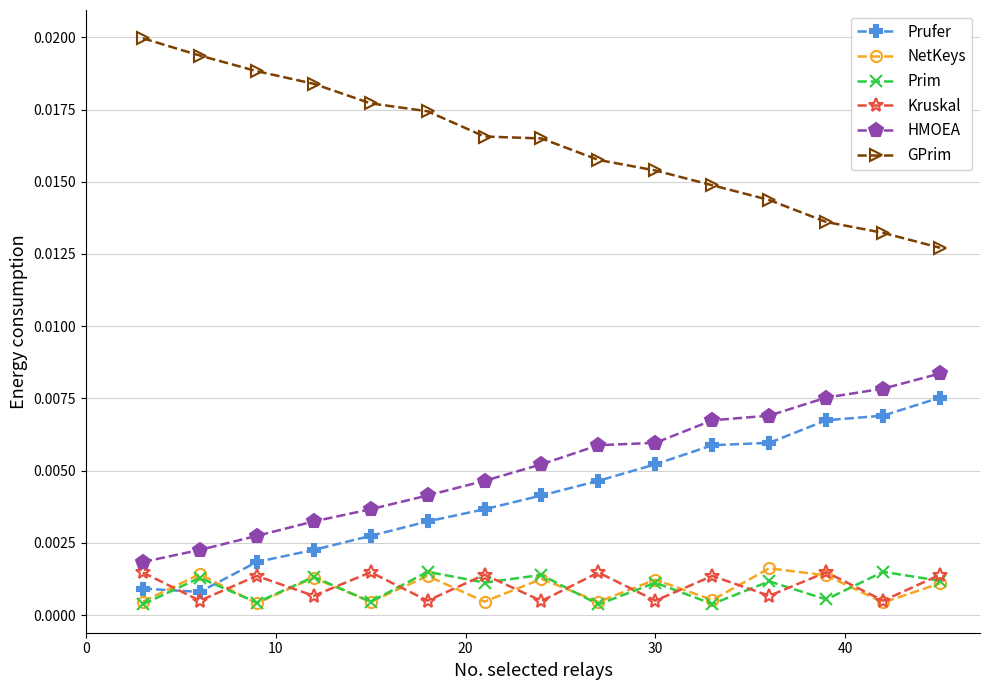

In Kruskal, how many points are lower than both neighbors (excluding endpoints)?

7